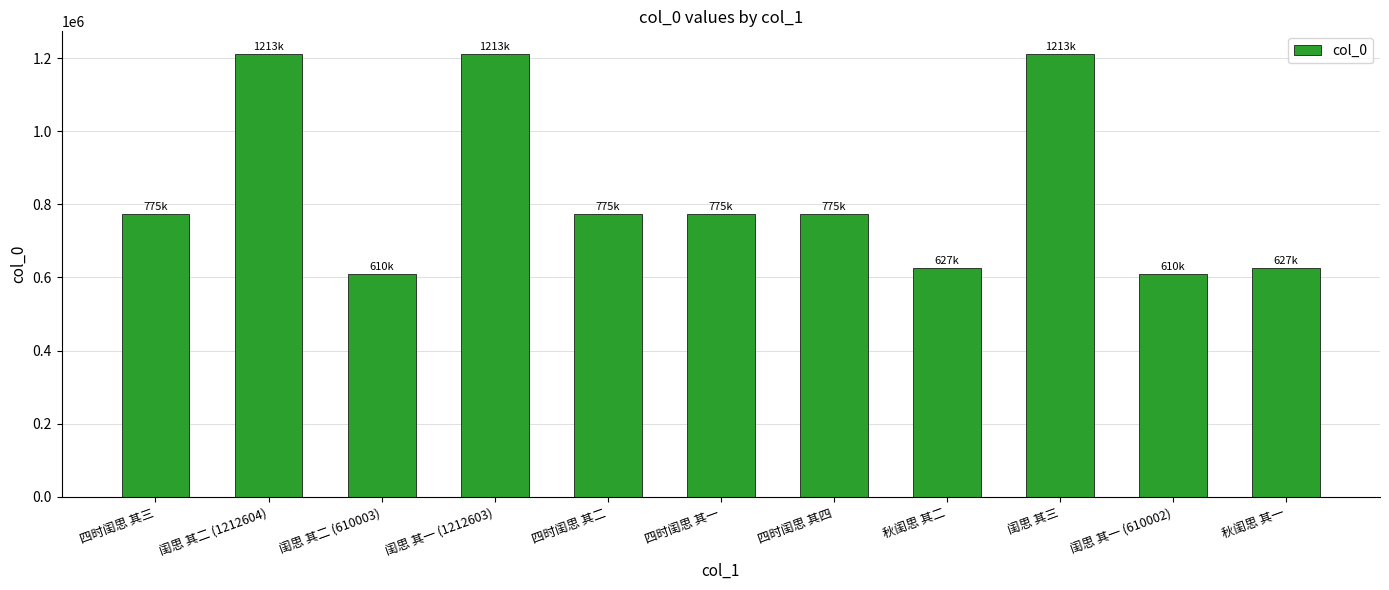

What value does the data have at 闺思 其一 (610002), to the nearest 10?

610000